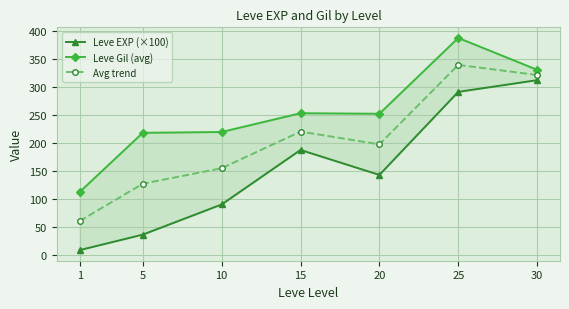

What is the sum of all Avg trend values?

1420.8